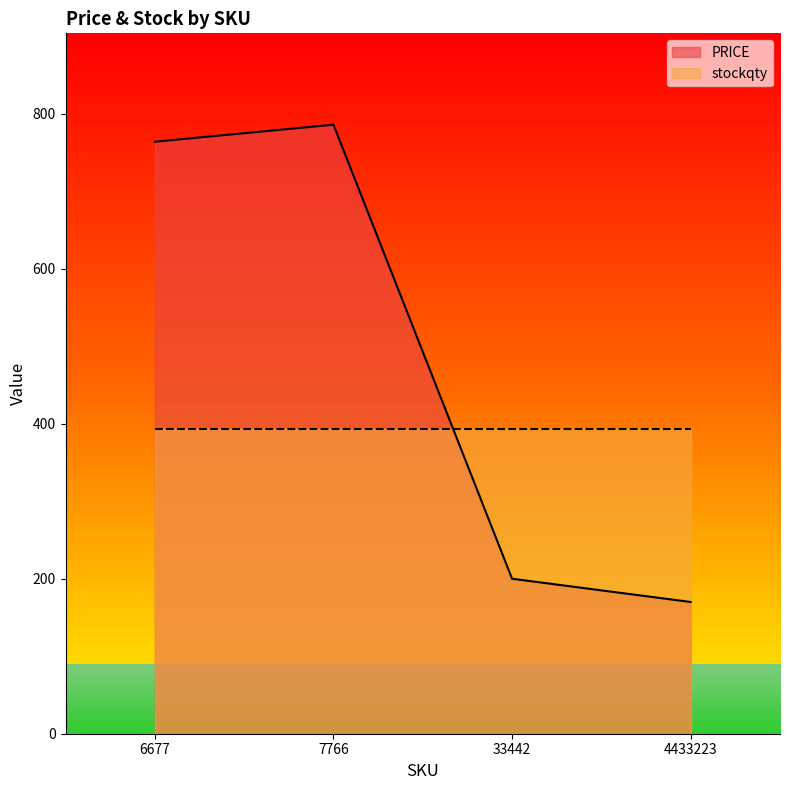

What is the value of the 4th point from the left?

170